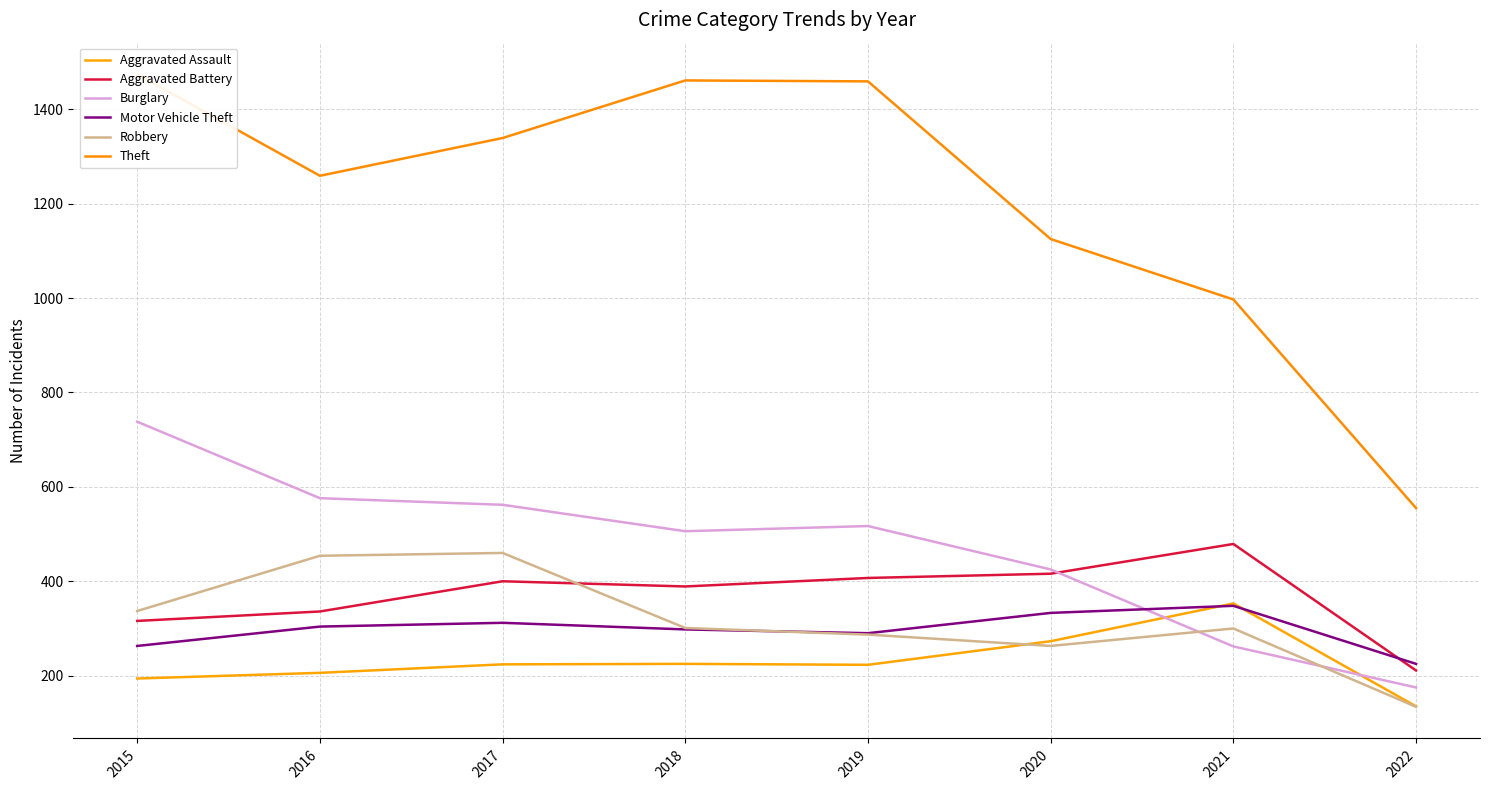

Reading right to left, transcribe all the data shown in this chart.

Aggravated Assault: 135	353	273	223	225	224	206	194
Aggravated Battery: 211	479	416	407	389	400	336	316
Burglary: 175	262	425	517	506	562	576	738
Motor Vehicle Theft: 225	348	333	290	298	312	304	263
Robbery: 134	300	263	287	301	460	454	337
Theft: 555	997	1125	1459	1461	1339	1259	1474